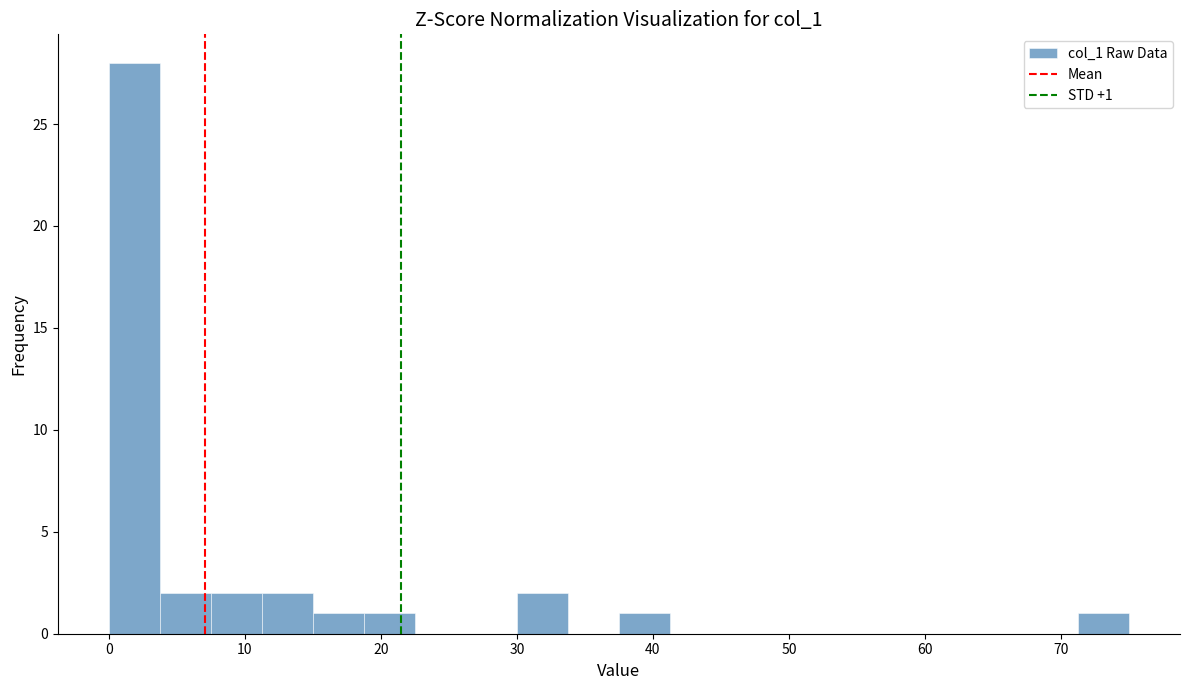

Around what value on the x-axis is the tallest bar? Give the approximate position of its centre, as read against the axis.

2